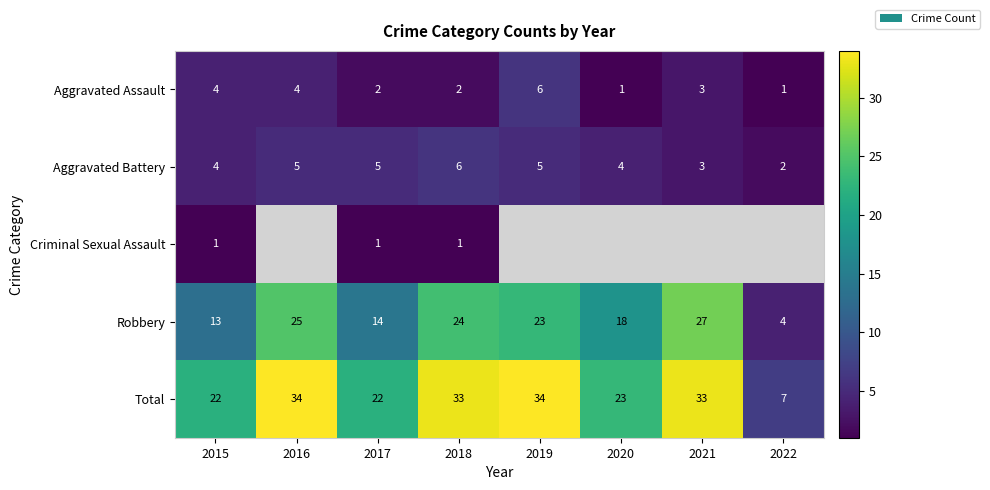

What is the sum of all Total values?

208